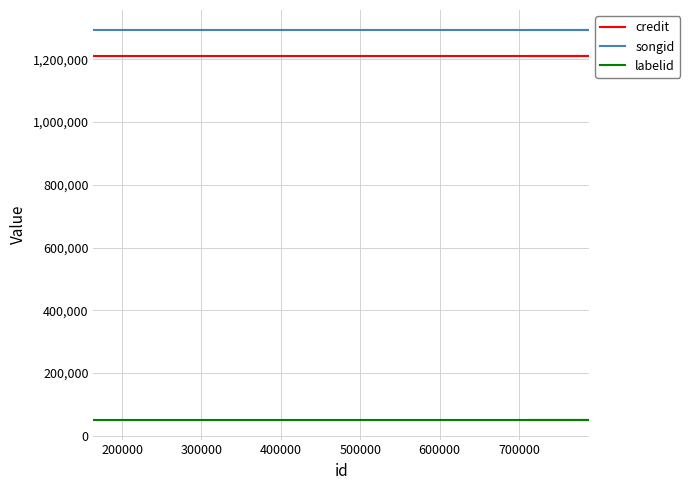

What are all the series names shown in the legend?

credit, songid, labelid